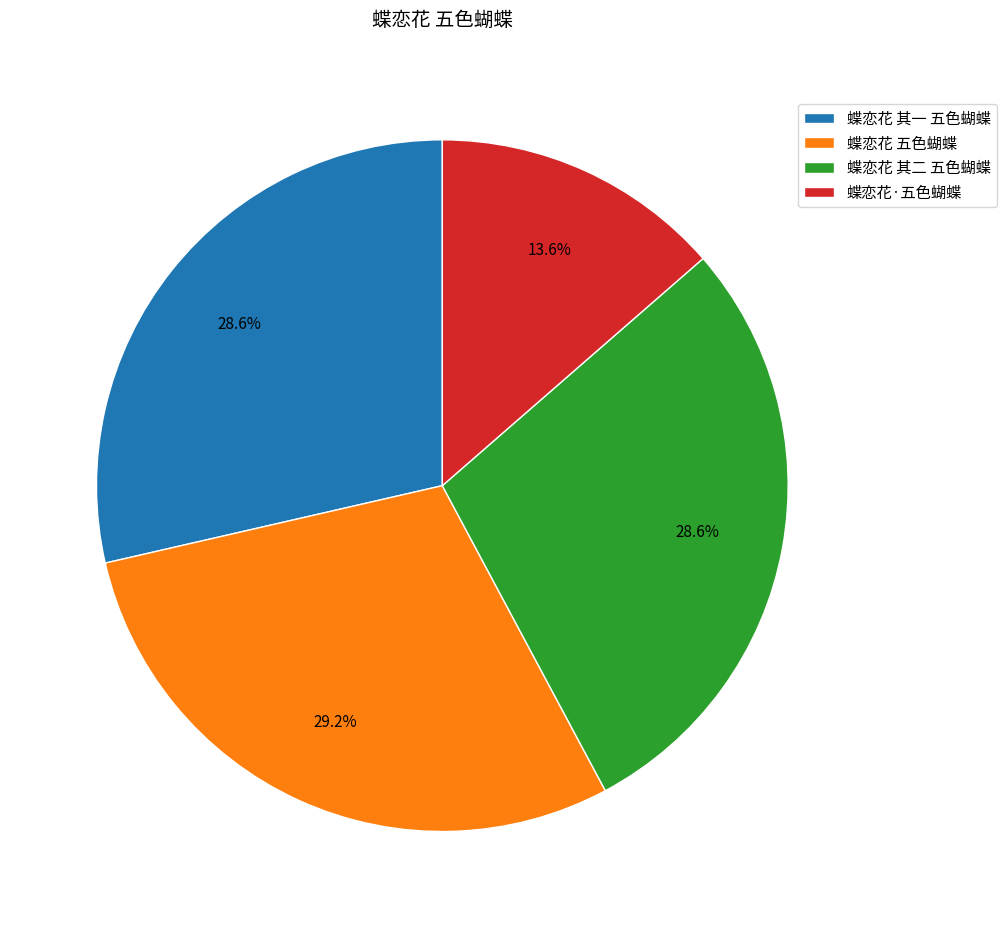

Approximately how many times larger is the value at 蝶恋花 其二 五色蝴蝶 compared to 蝶恋花 其一 五色蝴蝶?

1.0